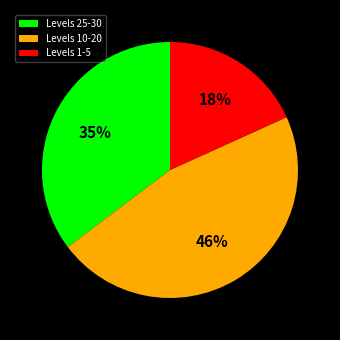

Is there any slice that represents more than half of the pie?

No